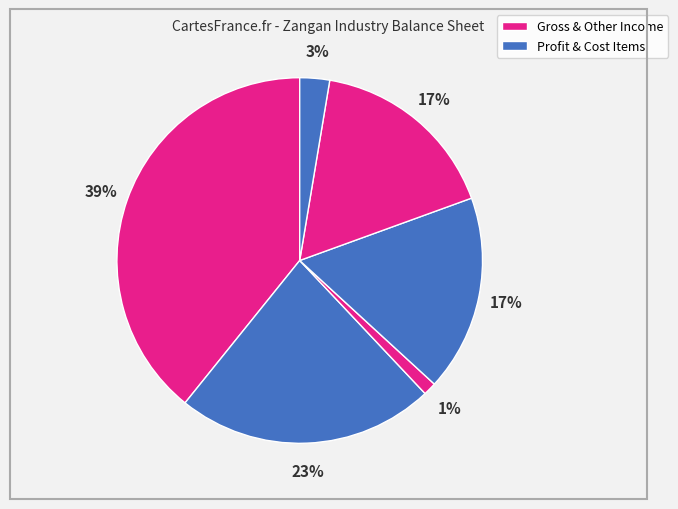

How many segments does this pie chart have?

6